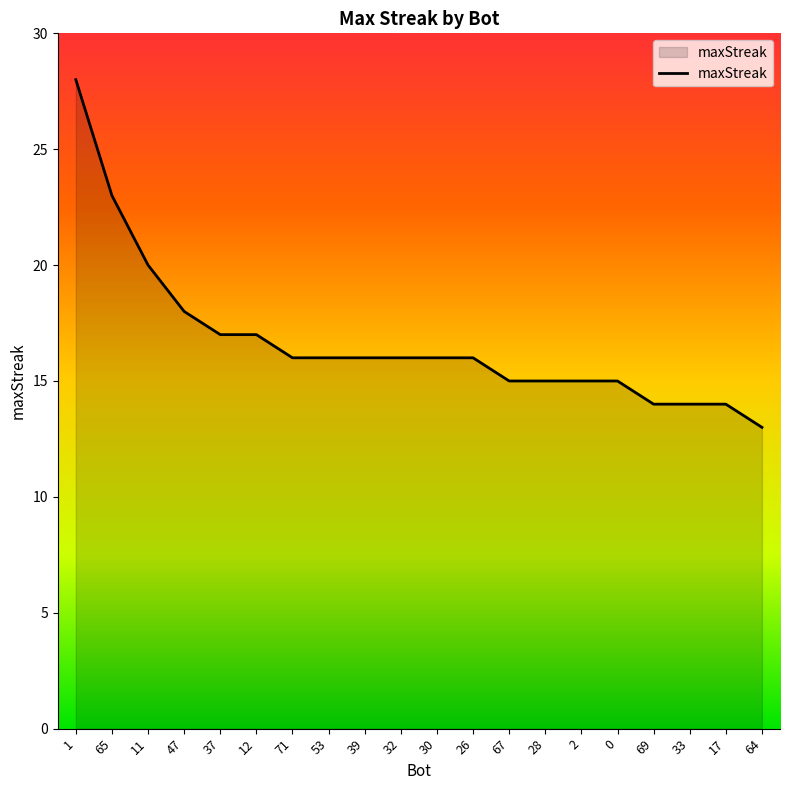

What is the difference between the maximum and second lowest values?

14